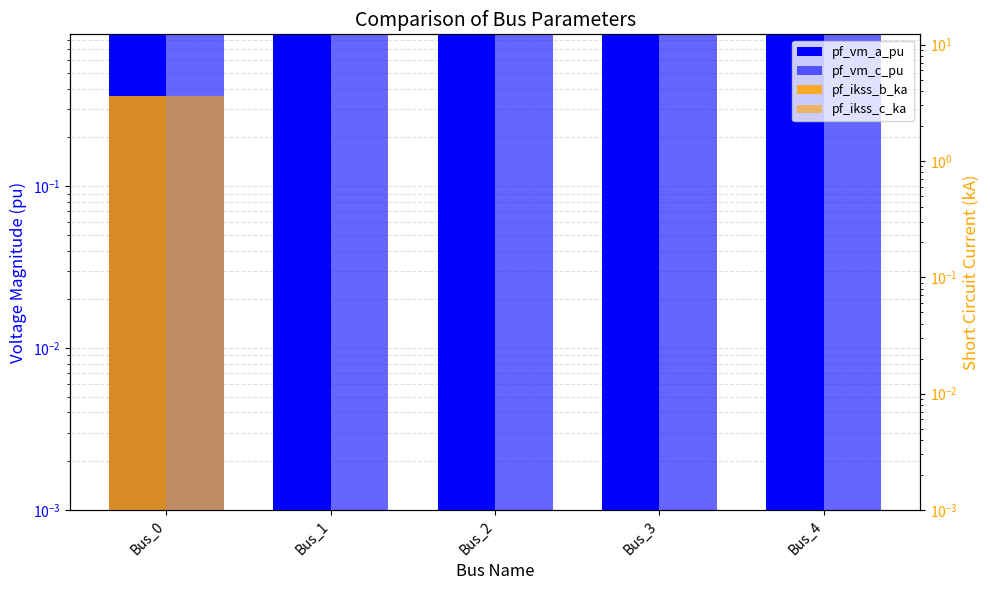

Is it true that pf_ikss_b_ka equals 0.0 at Bus_4?

True